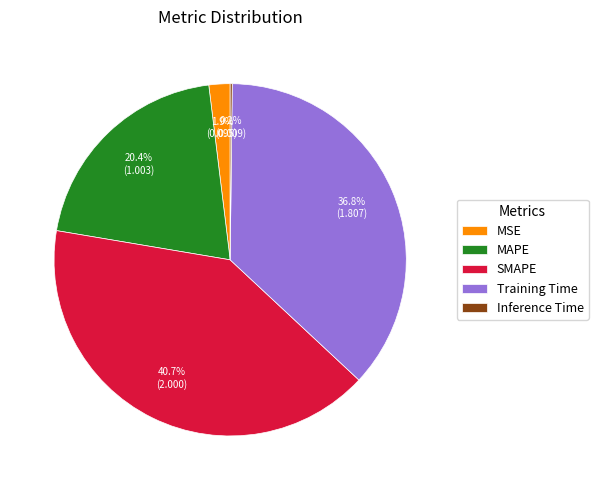

Between SMAPE and Training Time, which is larger?

SMAPE